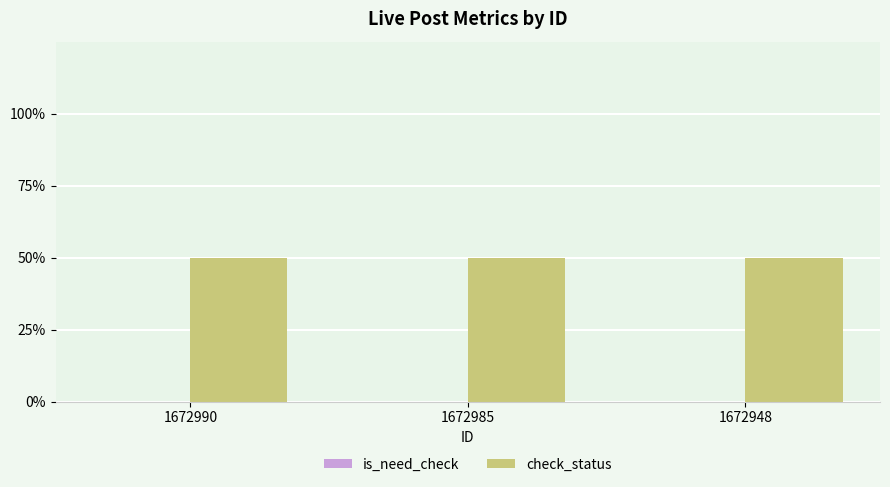

Rank the series by their average value, from lowest to highest.

is_need_check, check_status